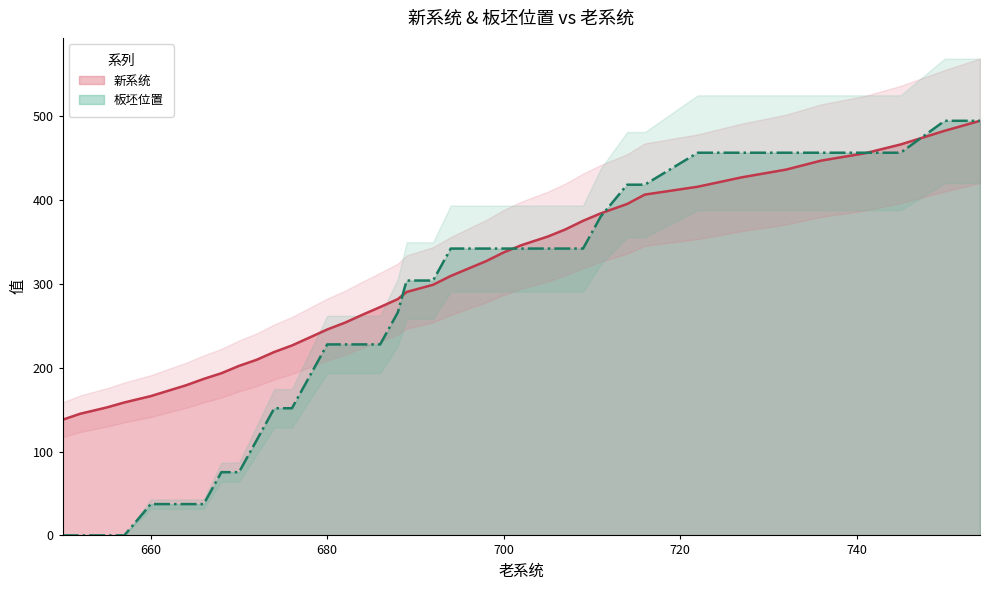

Does the chart display data point markers on the line(s)?

No